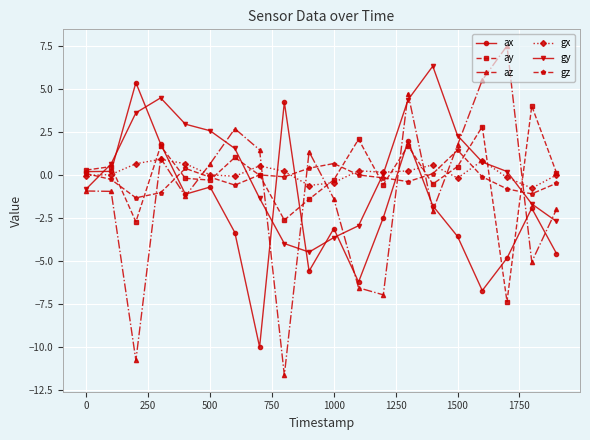

Which series has the largest range (max minus min)?

az